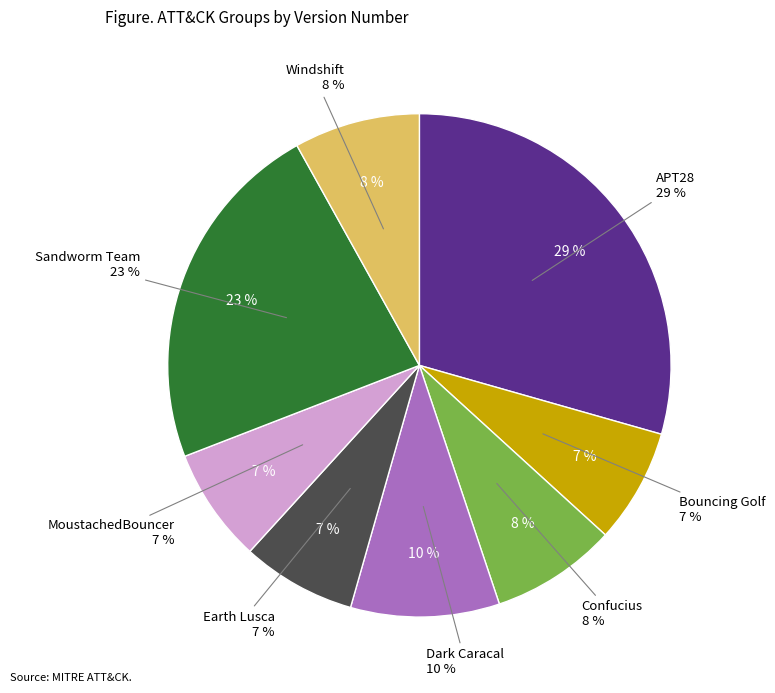

Which category has the biggest portion of the pie?

APT28